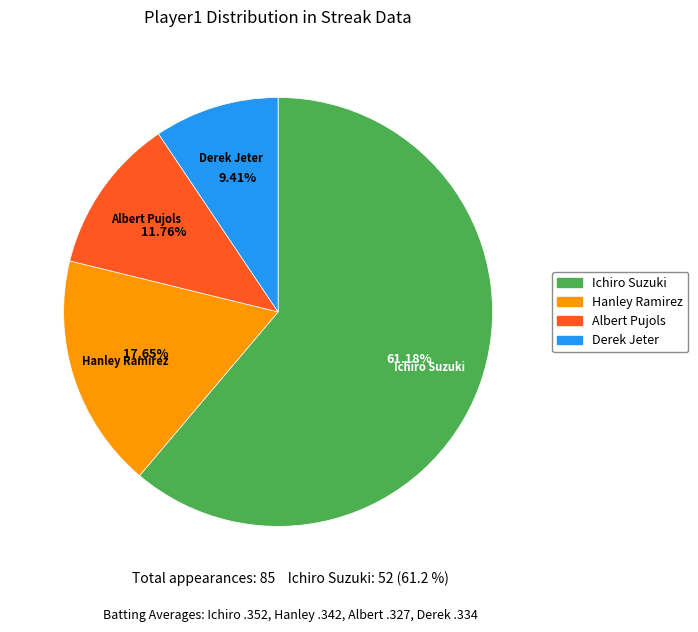

How many segments does this pie chart have?

4